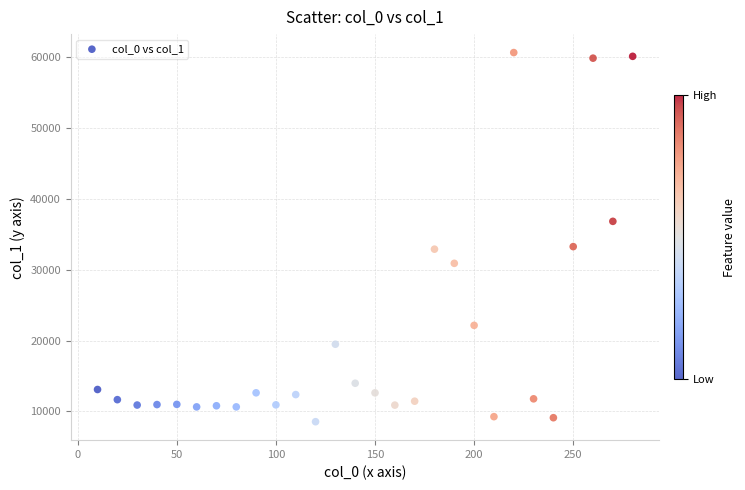

What is the range of Y values (max minus min)?

52133